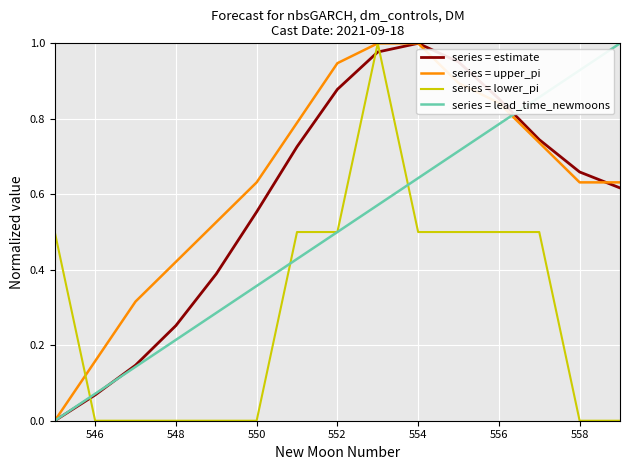

Which series has the largest total across all categories?

series = upper_pi